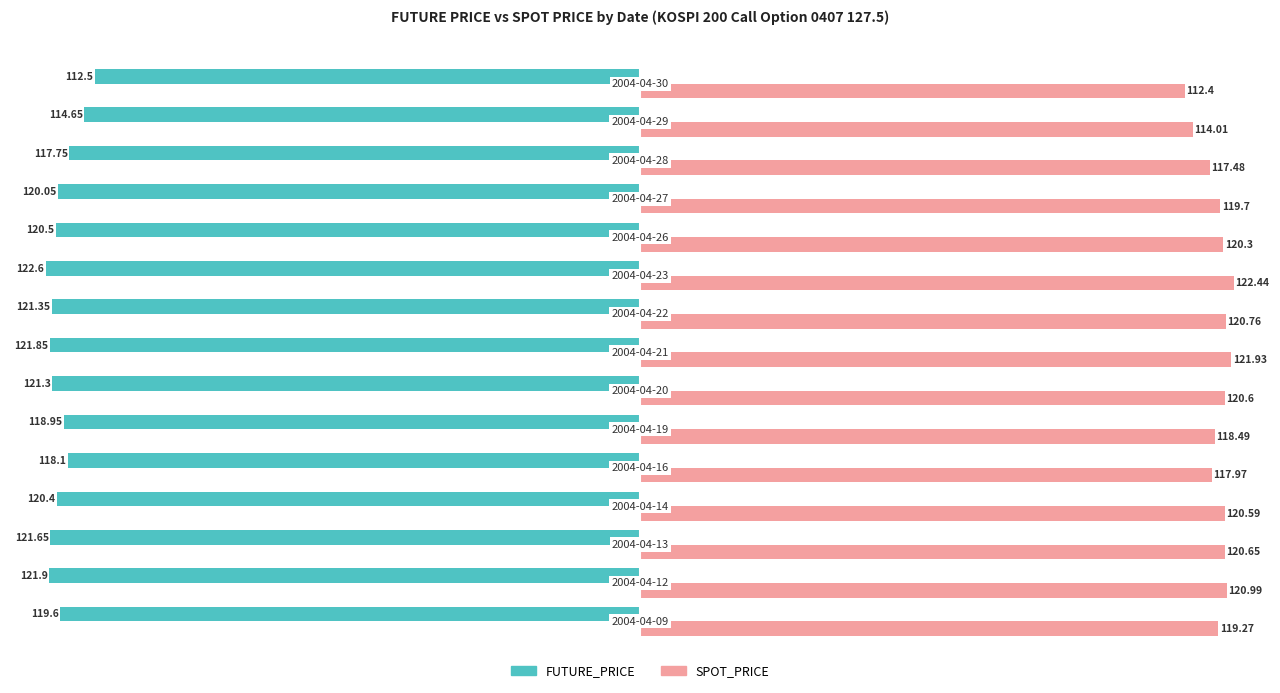

Which series has the largest total across all categories?

SPOT_PRICE